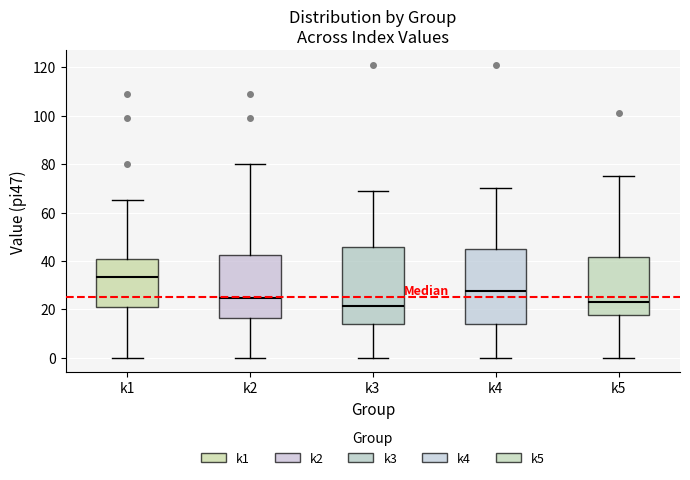

Which box's median line is the highest?

k1